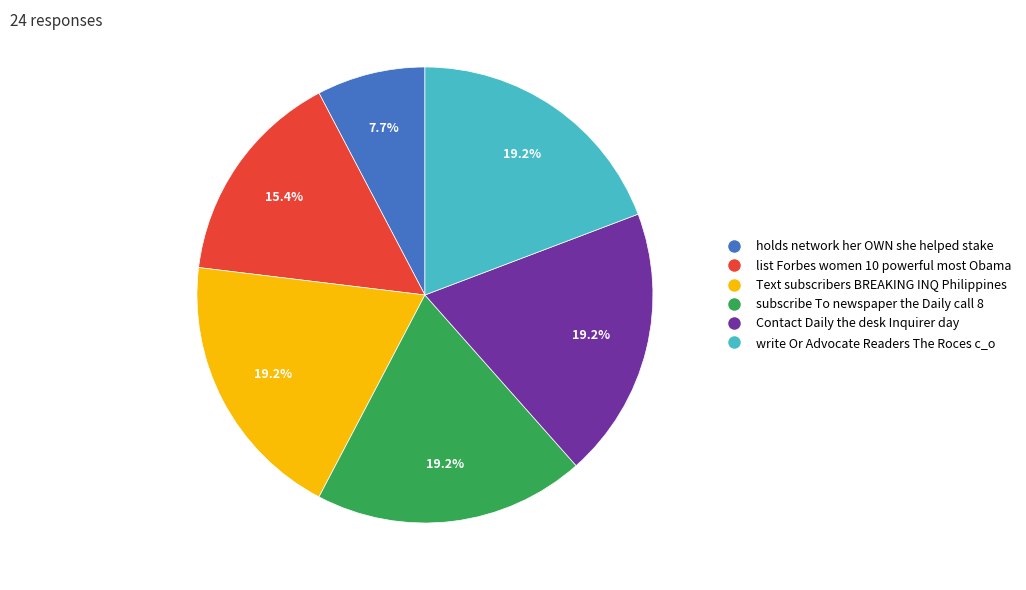

Which has a higher value, list Forbes women 10 powerful most Obama or write Or Advocate Readers The Roces c_o?

write Or Advocate Readers The Roces c_o